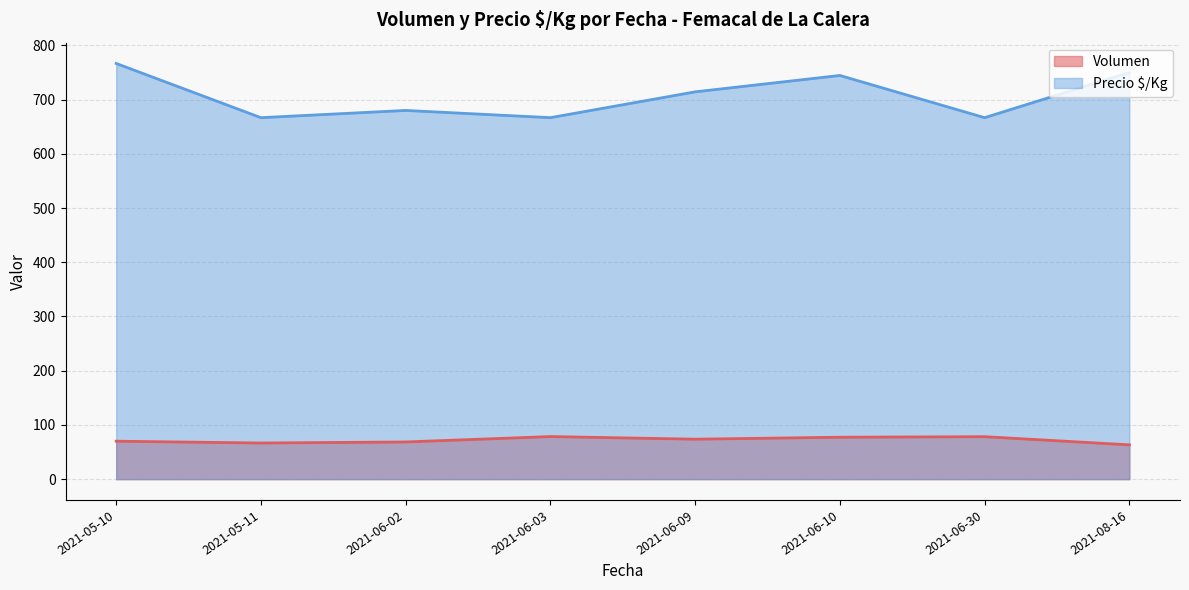

True or false: Volumen and Precio $/Kg intersect in this chart.

False